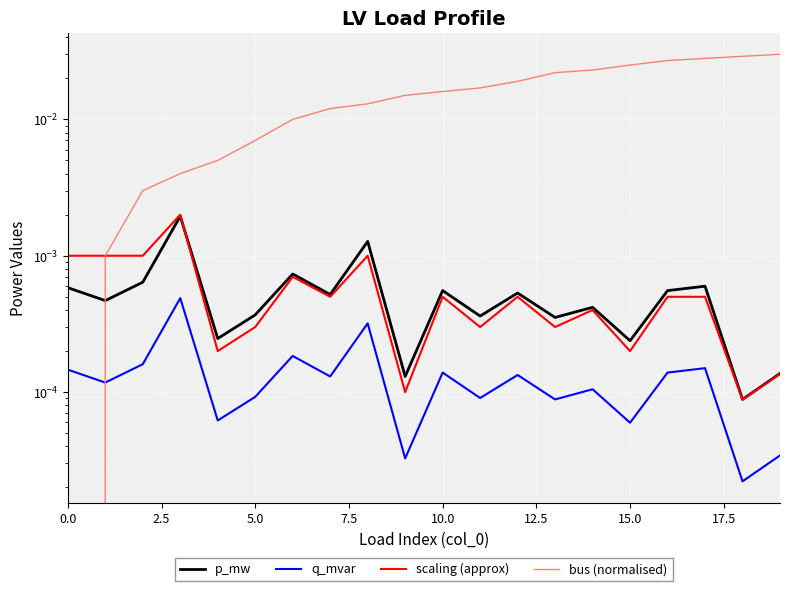

The value of q_mvar at 5.0 is 0.0. True or false?

False